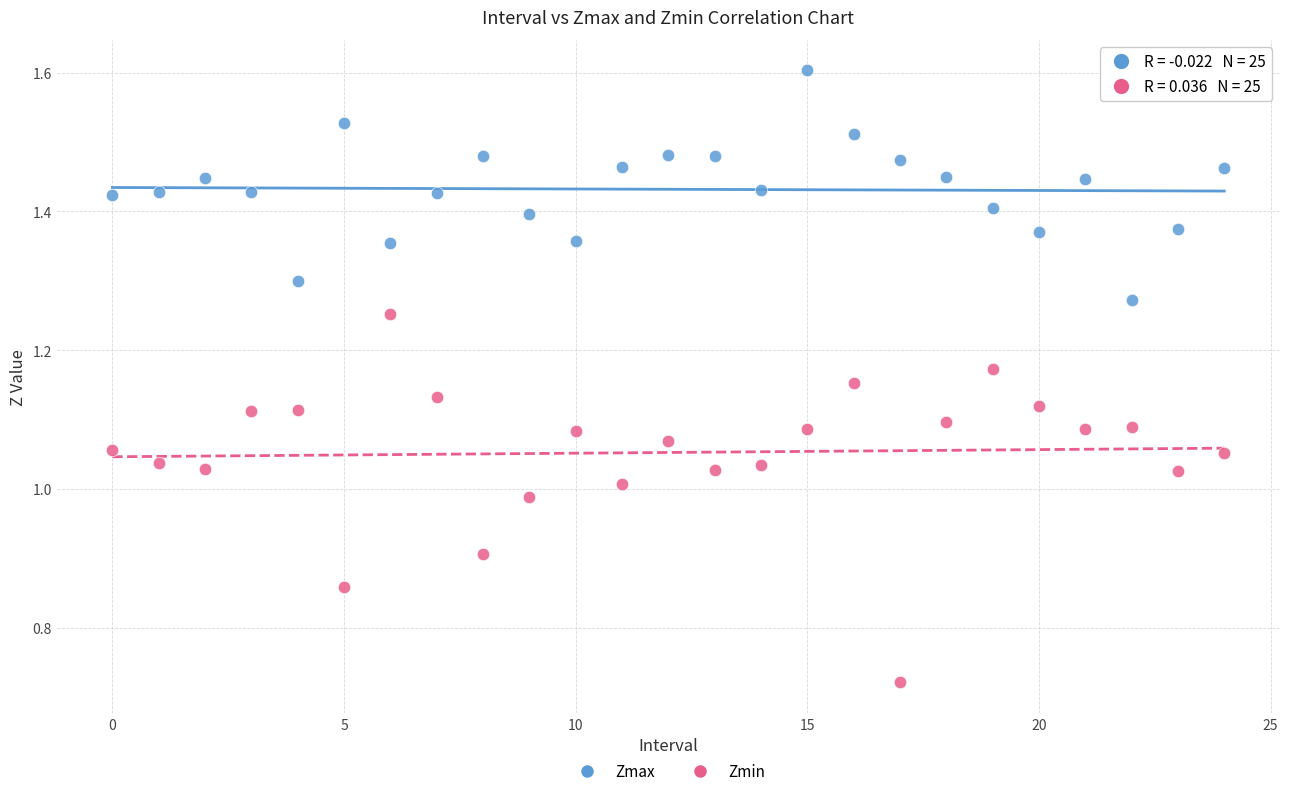

Which series has the widest spread of Y values?

Zmin